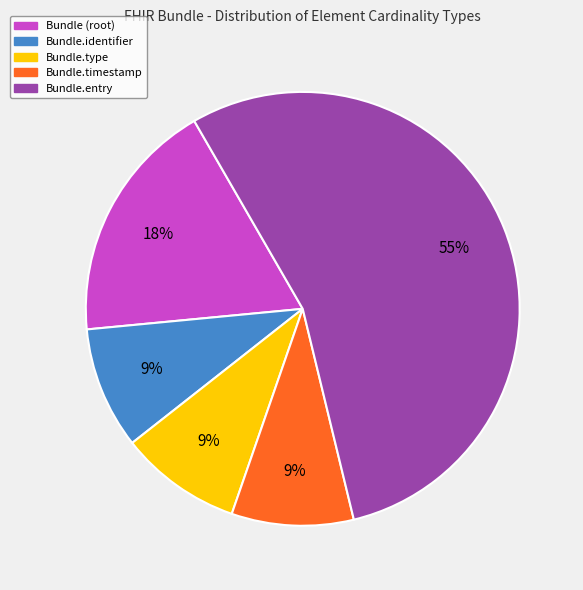

What percentage is the Bundle.entry slice, to the nearest percent?

55%